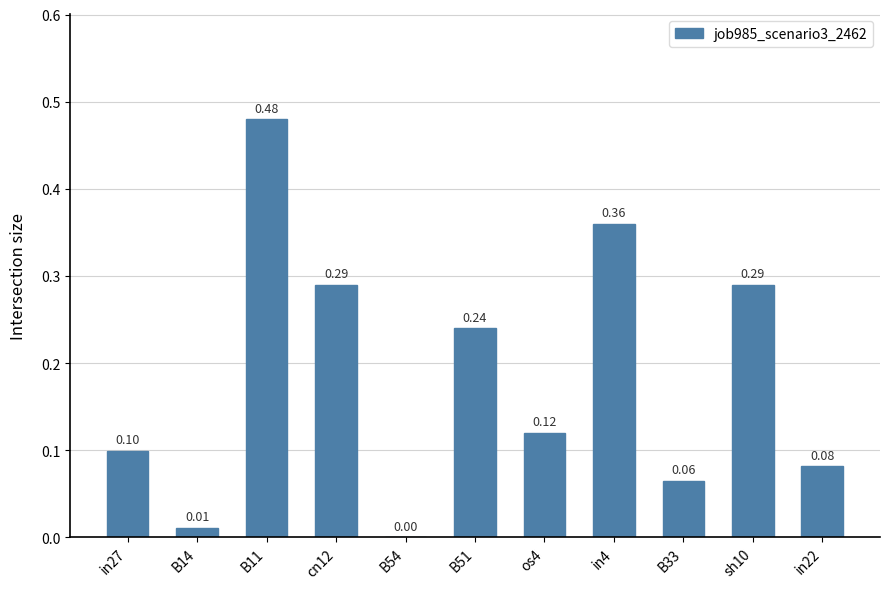

What is the sum of all values?

2.0